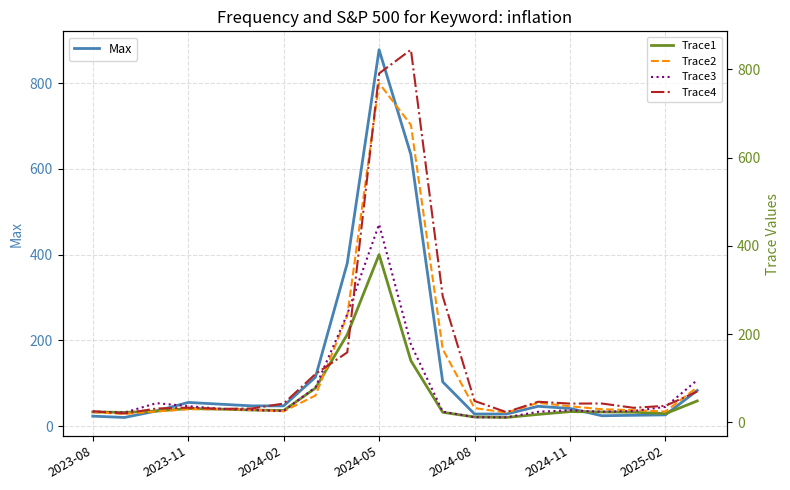

What is the highest value of the Max series?

878